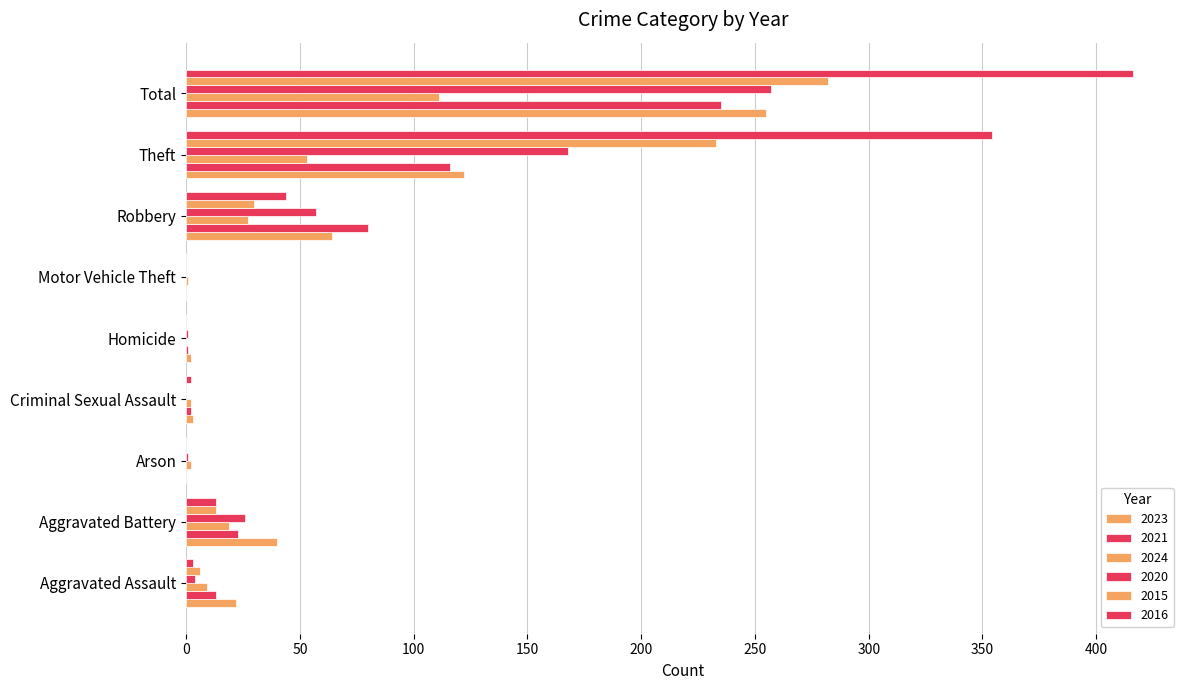

How many series are shown in this chart?

6